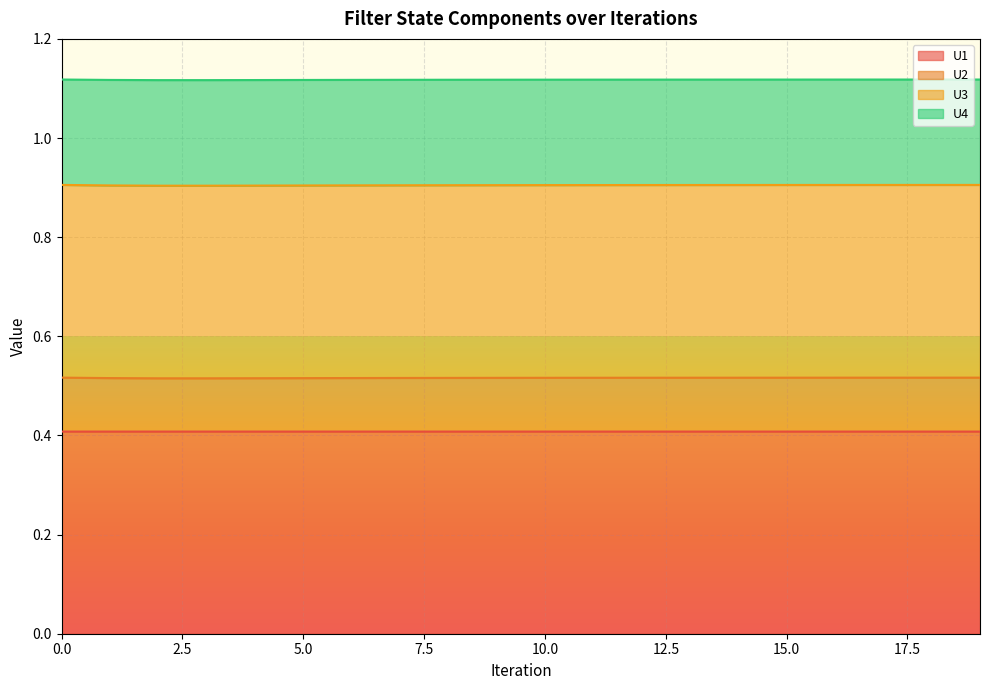

What is the lowest value of the U1 series?

0.4